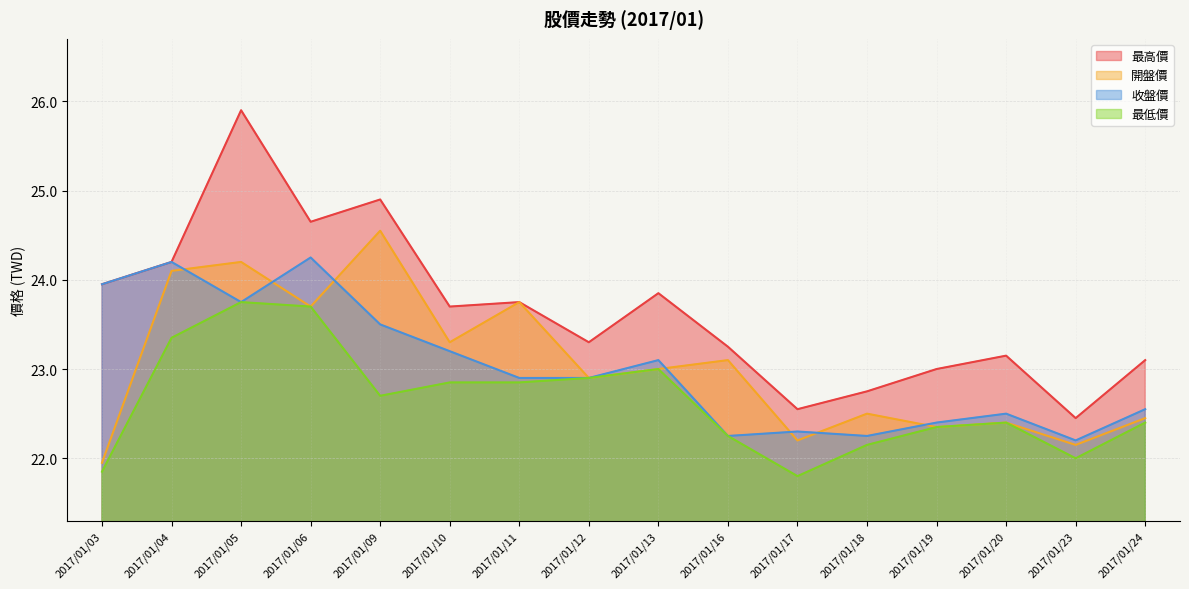

How many lines are shown in the chart?

4